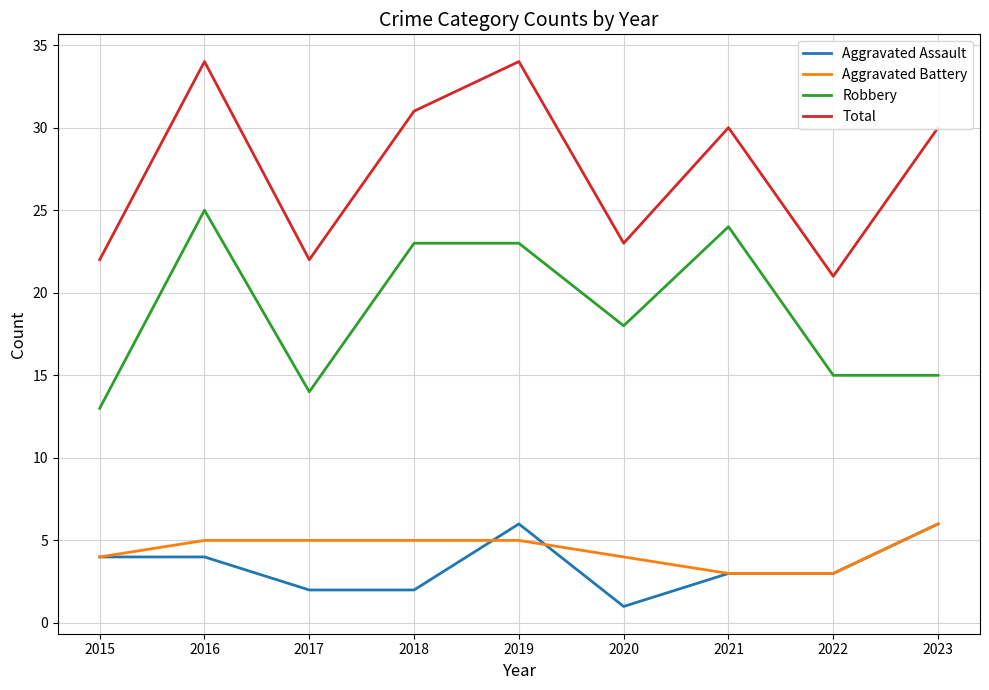

How many interior local peaks does the Total series have?

3